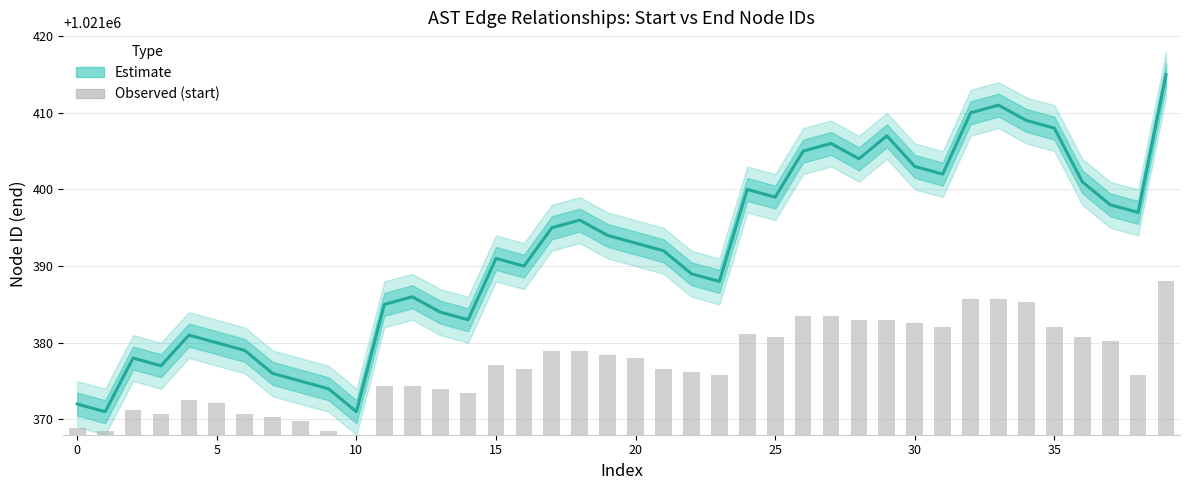

Reading left to right, transcribe all the data shown in this chart.

Estimate (median): 1021372.0	1021371.0	1021378.0	1021377.0	1021381.0	1021380.0	1021379.0	1021376.0	1021375.0	1021374.0	1021371.0	1021385.0	1021386.0	1021384.0	1021383.0	1021391.0	1021390.0	1021395.0	1021396.0	1021394.0	1021393.0	1021392.0	1021389.0	1021388.0	1021400.0	1021399.0	1021405.0	1021406.0	1021404.0	1021407.0	1021403.0	1021402.0	1021410.0	1021411.0	1021409.0	1021408.0	1021401.0	1021398.0	1021397.0	1021415.0
Observed (start): 0.9	0.5	3.2	2.7	4.5	4.1	2.7	2.3	1.8	0.5	0.0	6.4	6.4	5.9	5.5	9.1	8.6	10.9	10.9	10.5	10.0	8.6	8.2	7.7	13.2	12.7	15.5	15.5	15.0	15.0	14.5	14.1	17.7	17.7	17.3	14.1	12.7	12.3	7.7	20.0